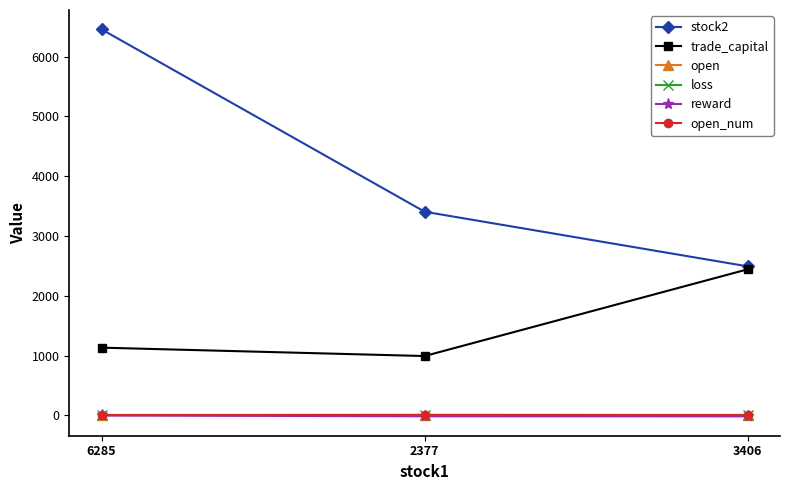

Is it true that stock2 equals 2492.0 at 3406?

True